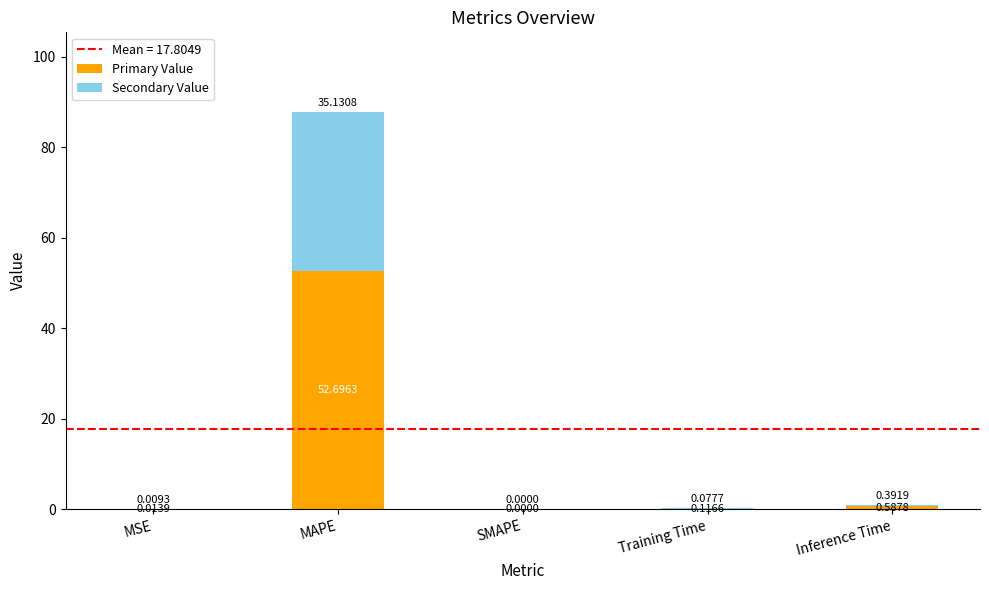

Are the bars grouped side by side (vs. stacked)?

No